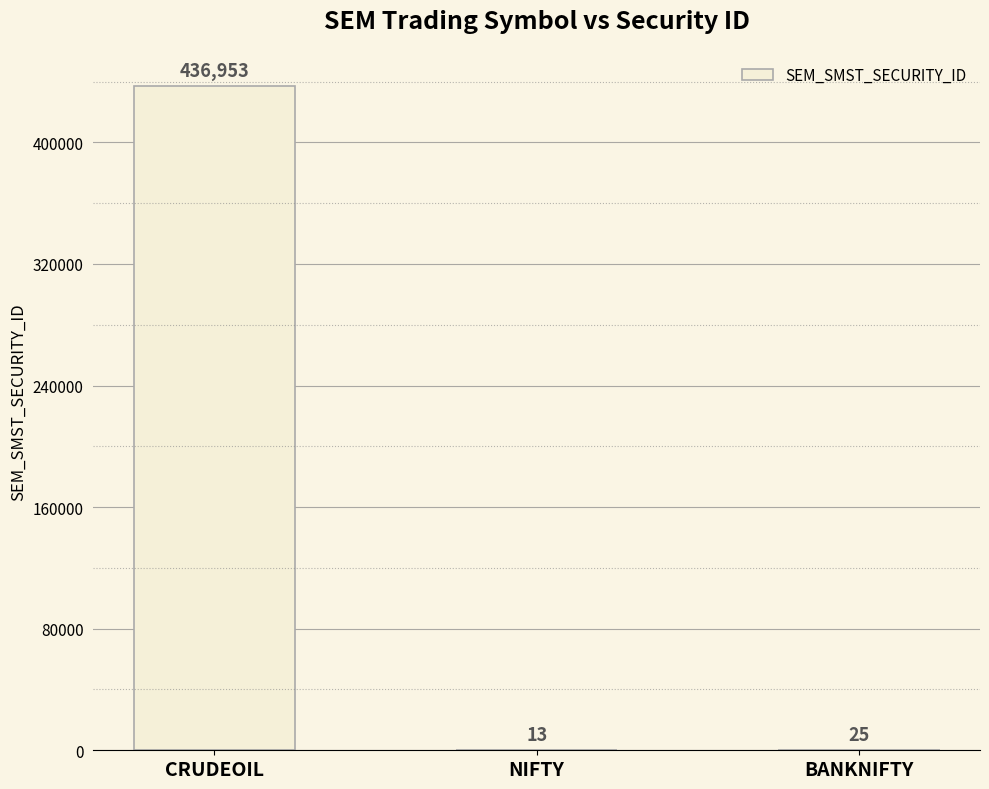

Which has a higher value, NIFTY or CRUDEOIL?

CRUDEOIL